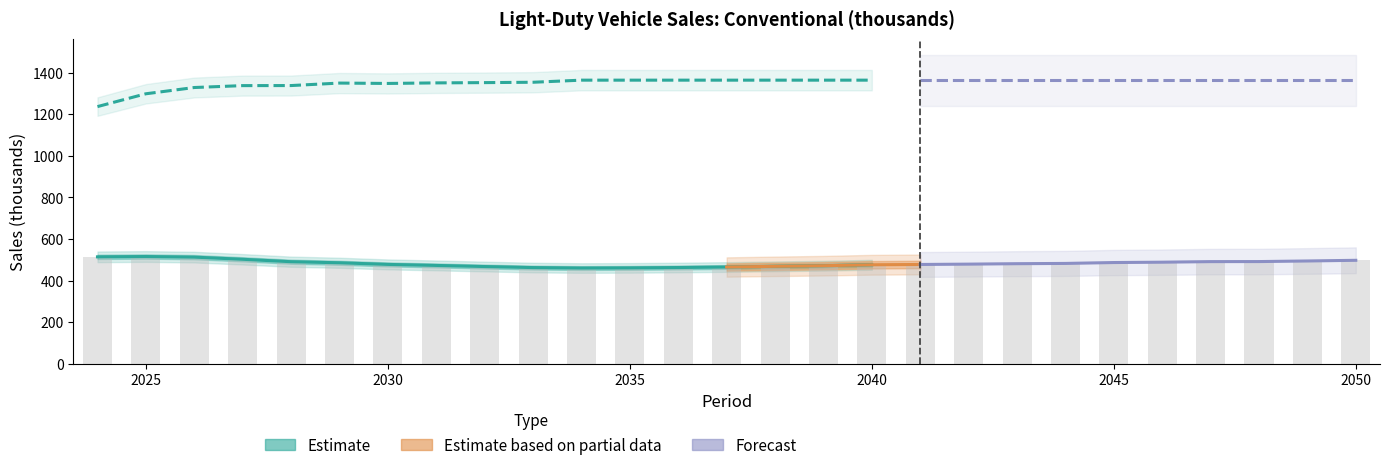

Reading left to right, transcribe all the data shown in this chart.

514.3	515.9	512.9	502.6	490.9	485.8	477.9	473.0	467.7	462.7	460.5	461.2	462.9	465.3	468.8	471.7	476.2	477.7	479.3	481.4	482.7	486.9	488.6	491.4	491.6	494.4	497.7